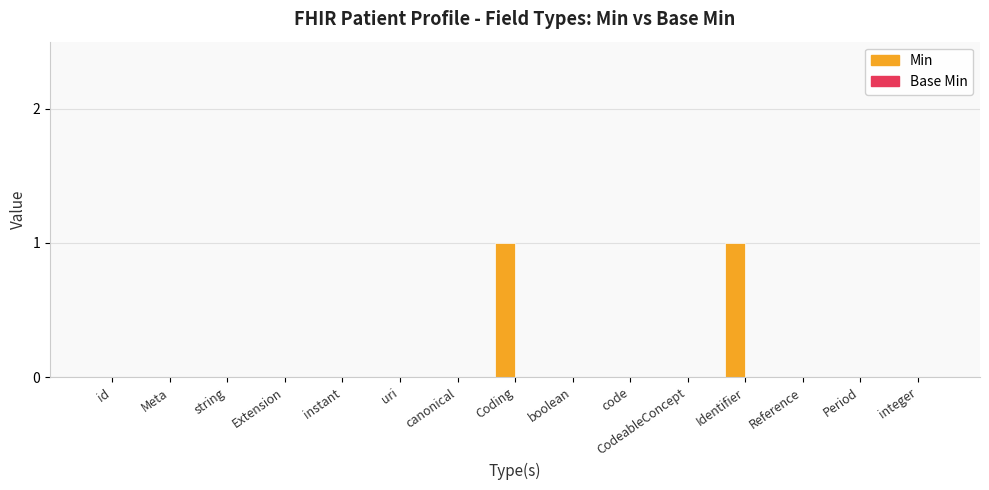

The chart shows a value of 1 at Meta. True or false?

False